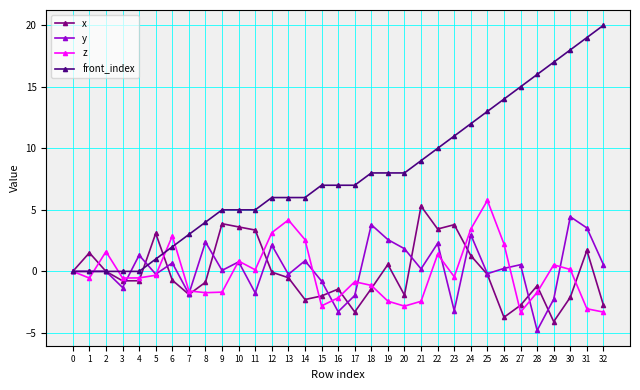

What is the total value across all series at 7?

-2.3